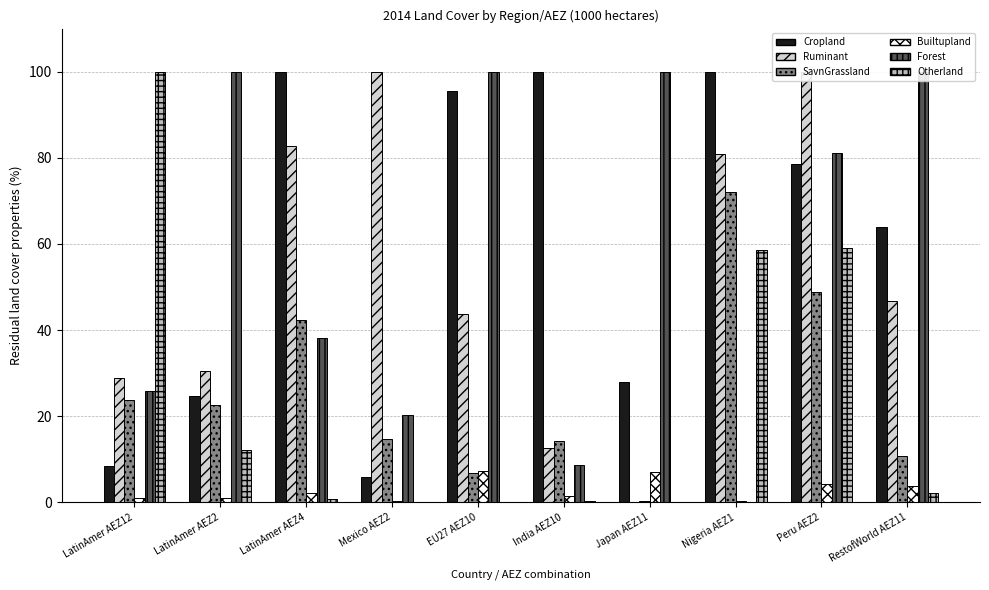

What is the label of the 9th bar from the right?

LatinAmer AEZ2